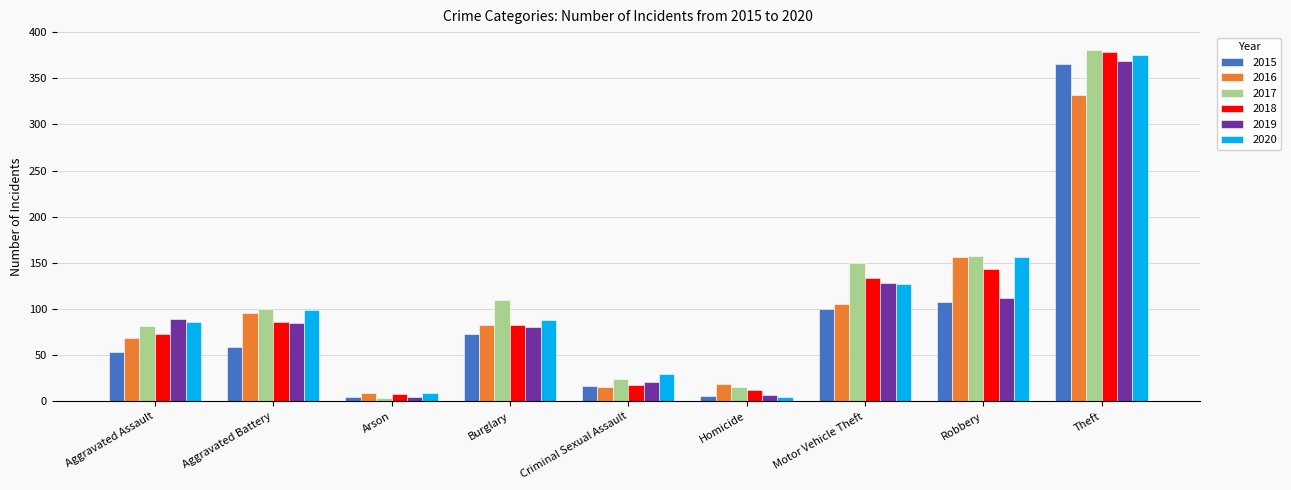

At which category is the sum across all series the highest?

Theft